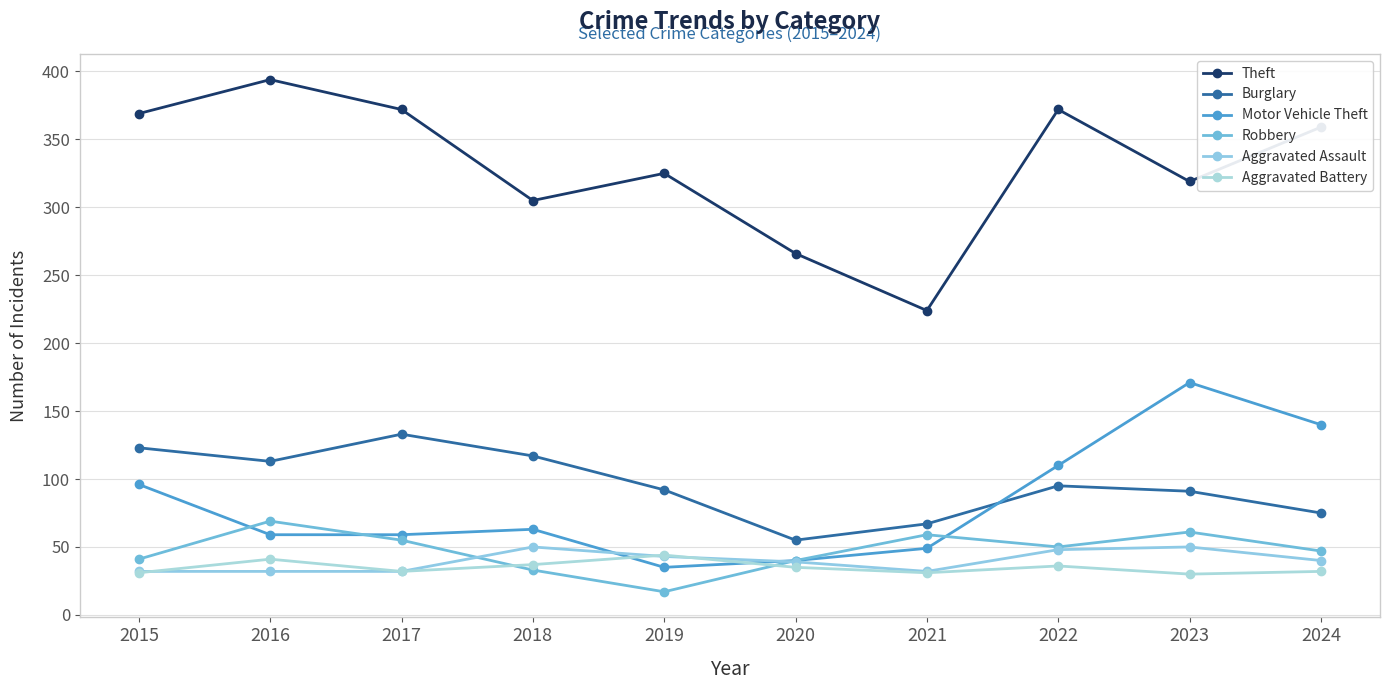

Where does the Burglary series first go above 95?

2015